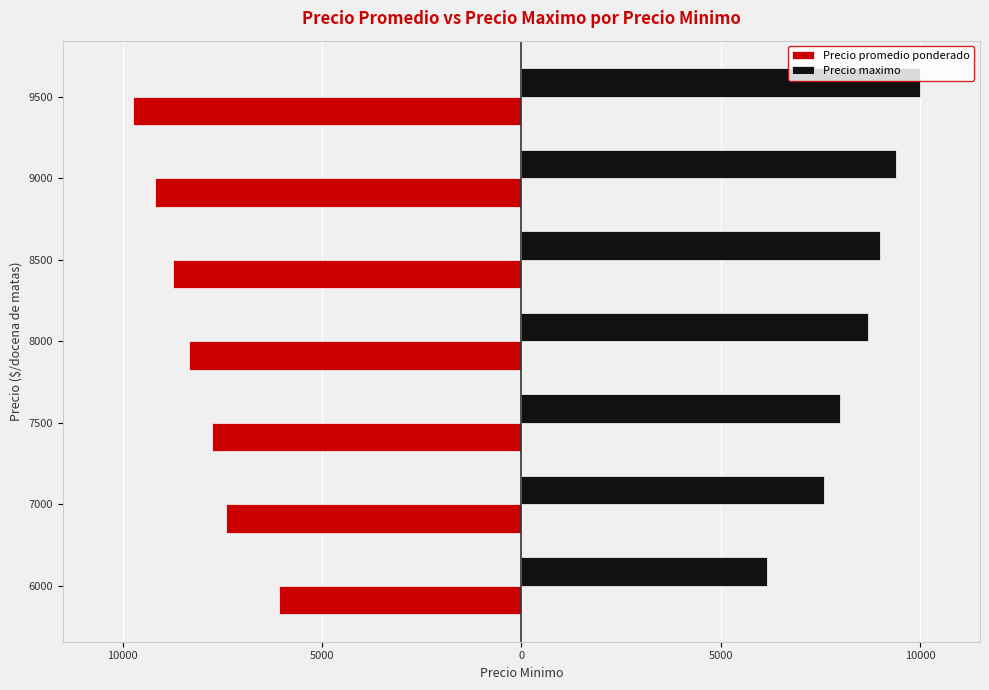

What is the average value of the Precio maximo series?

8410